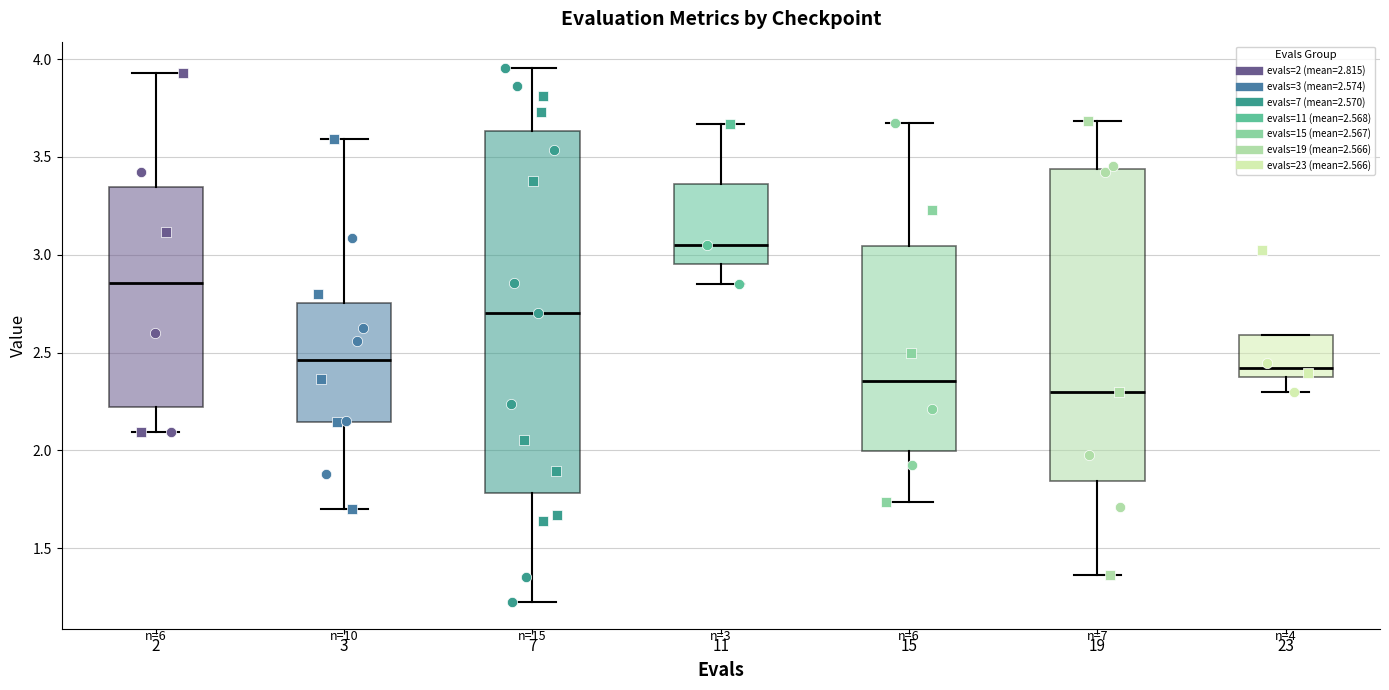

Comparing the boxes themselves (not the whiskers), which one is the tallest?

7